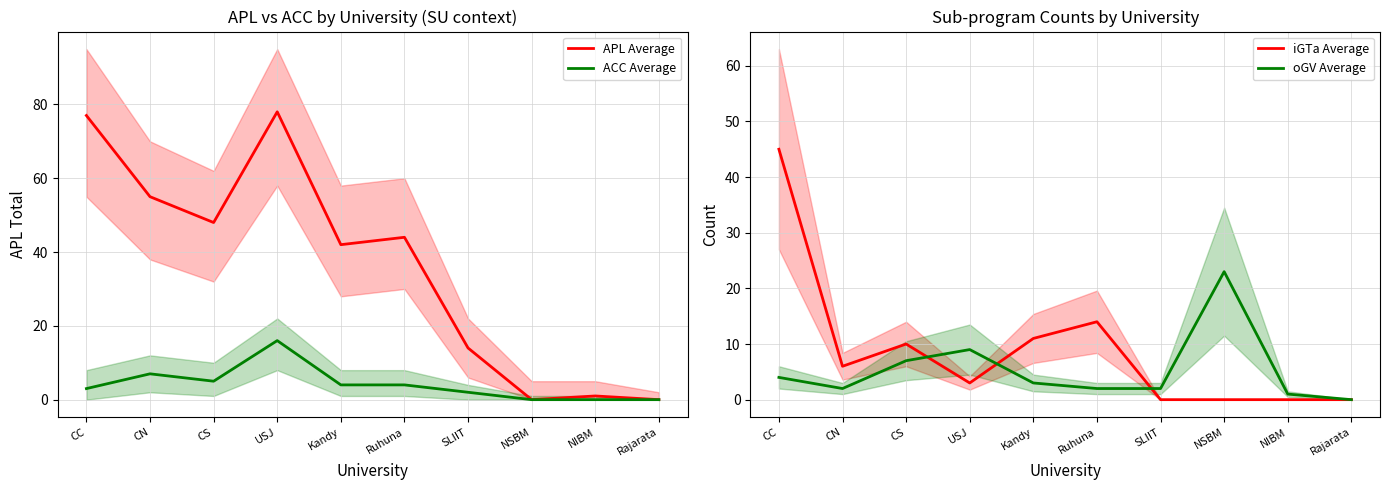

What is the difference between the maximum and minimum values in the APL Average series?

78